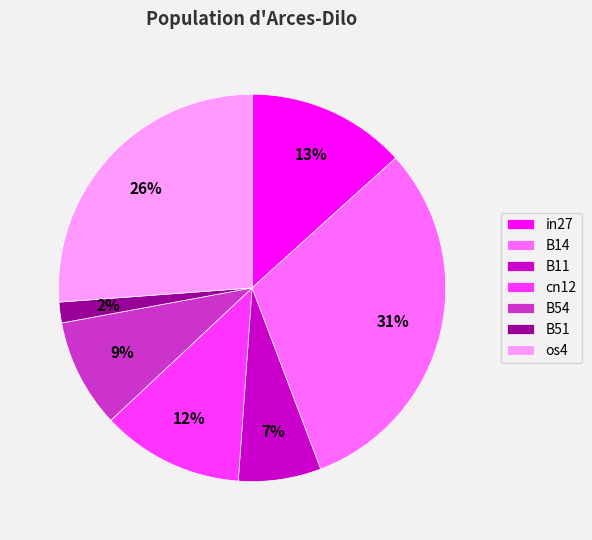

To the nearest percent, what is the difference between the largest and smallest slice percentages?

29%